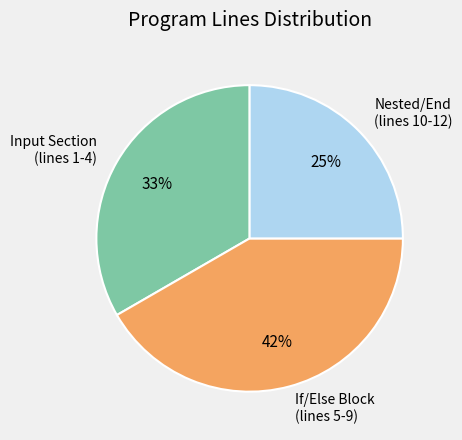

Between Nested/End (lines 10-12) and If/Else Block (lines 5-9), which is larger?

If/Else Block (lines 5-9)